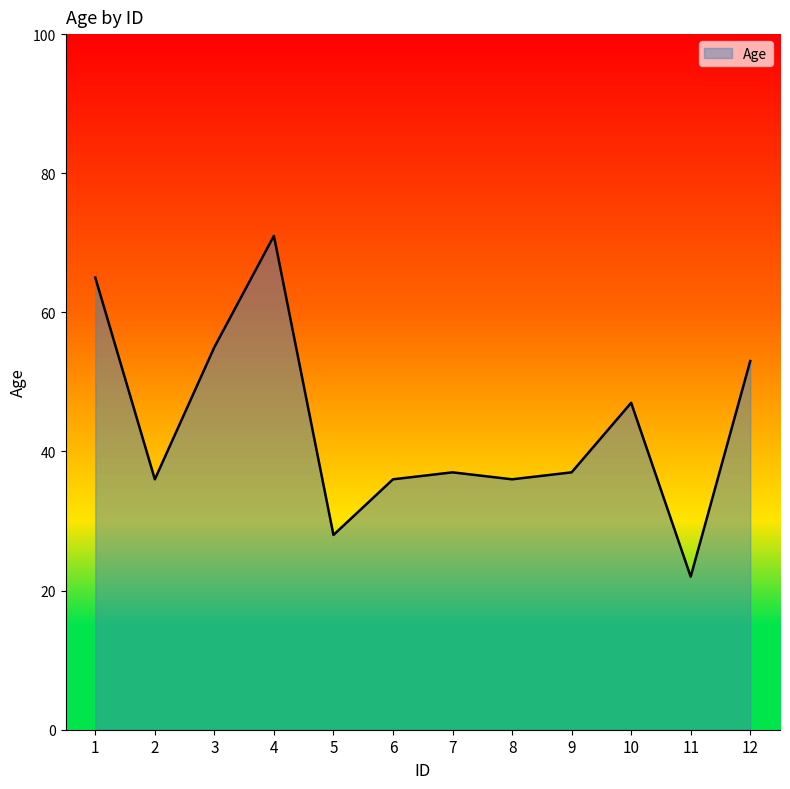

What is the difference between the values at 1 and 2?

29